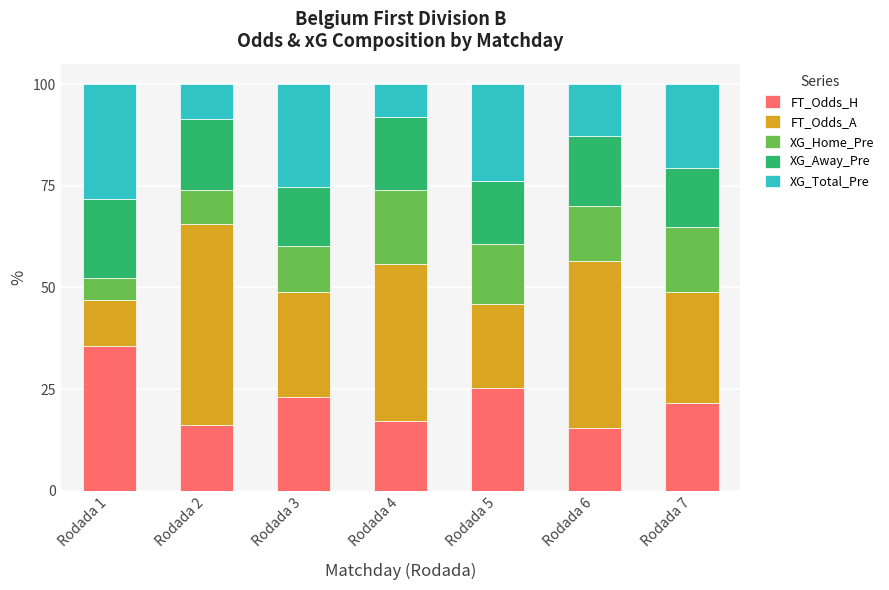

What is the maximum value for FT_Odds_H?

35.6